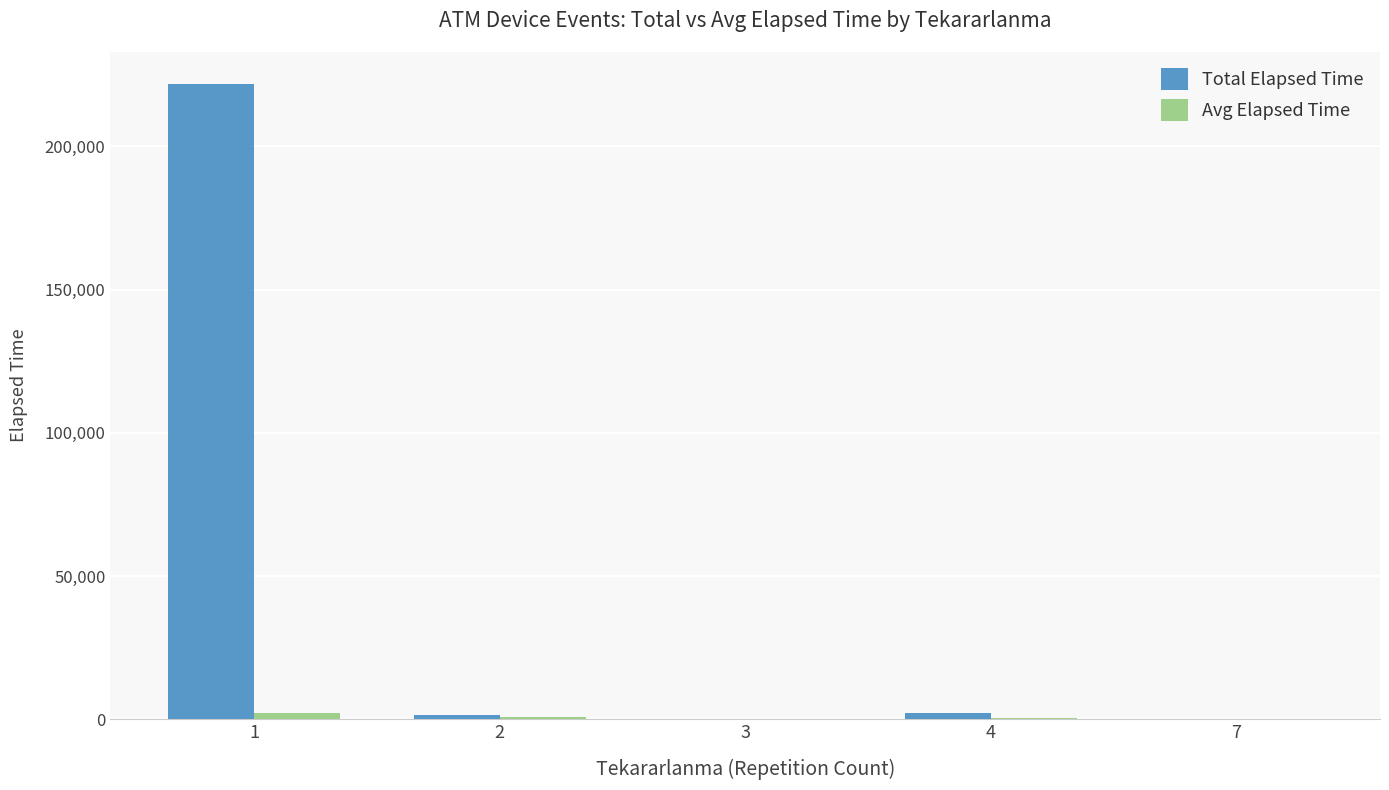

How many groups of bars are there?

5